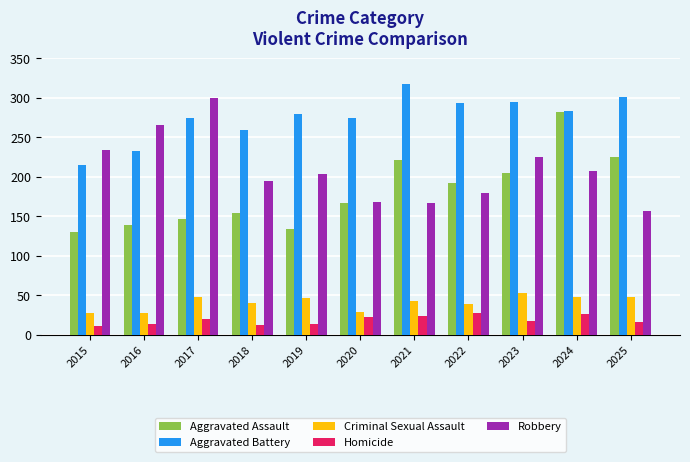

What is the maximum value shown in the chart?

317